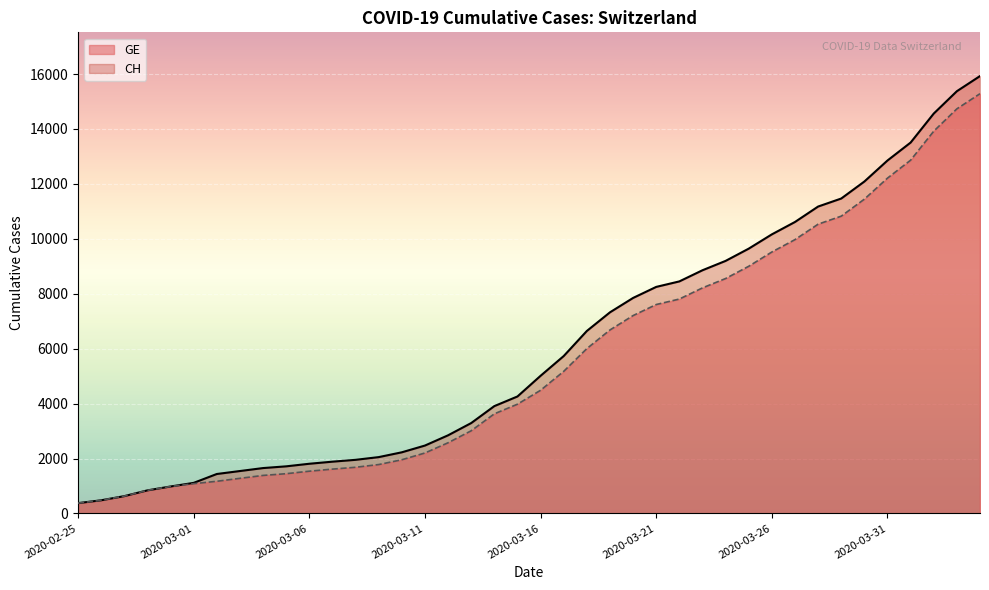

What is the minimum value shown in the chart?

375